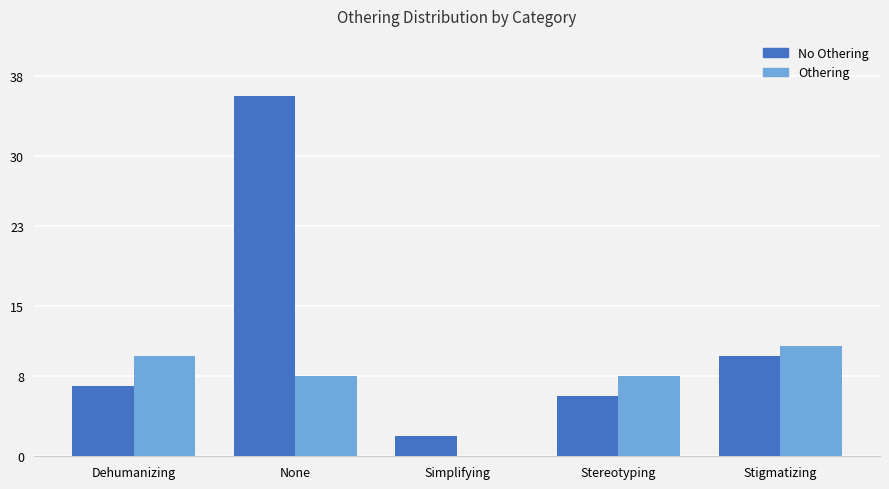

What is the greatest value displayed?

36